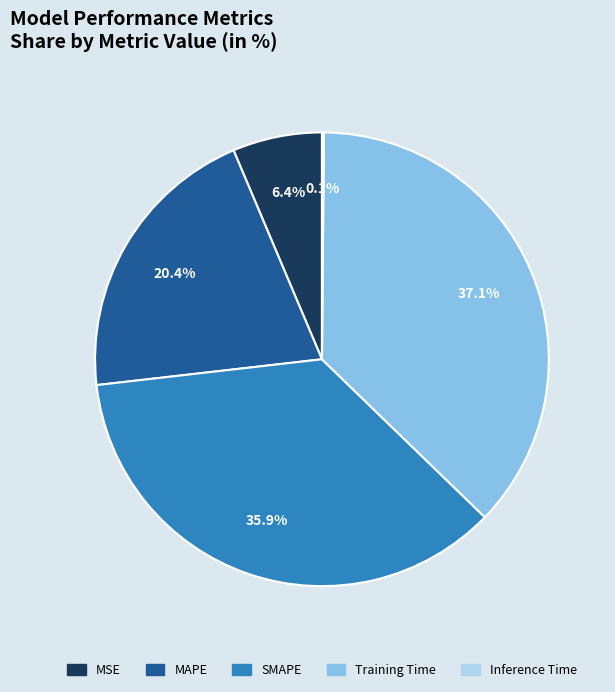

Approximately how many times larger is the value at Training Time compared to SMAPE?

1.0